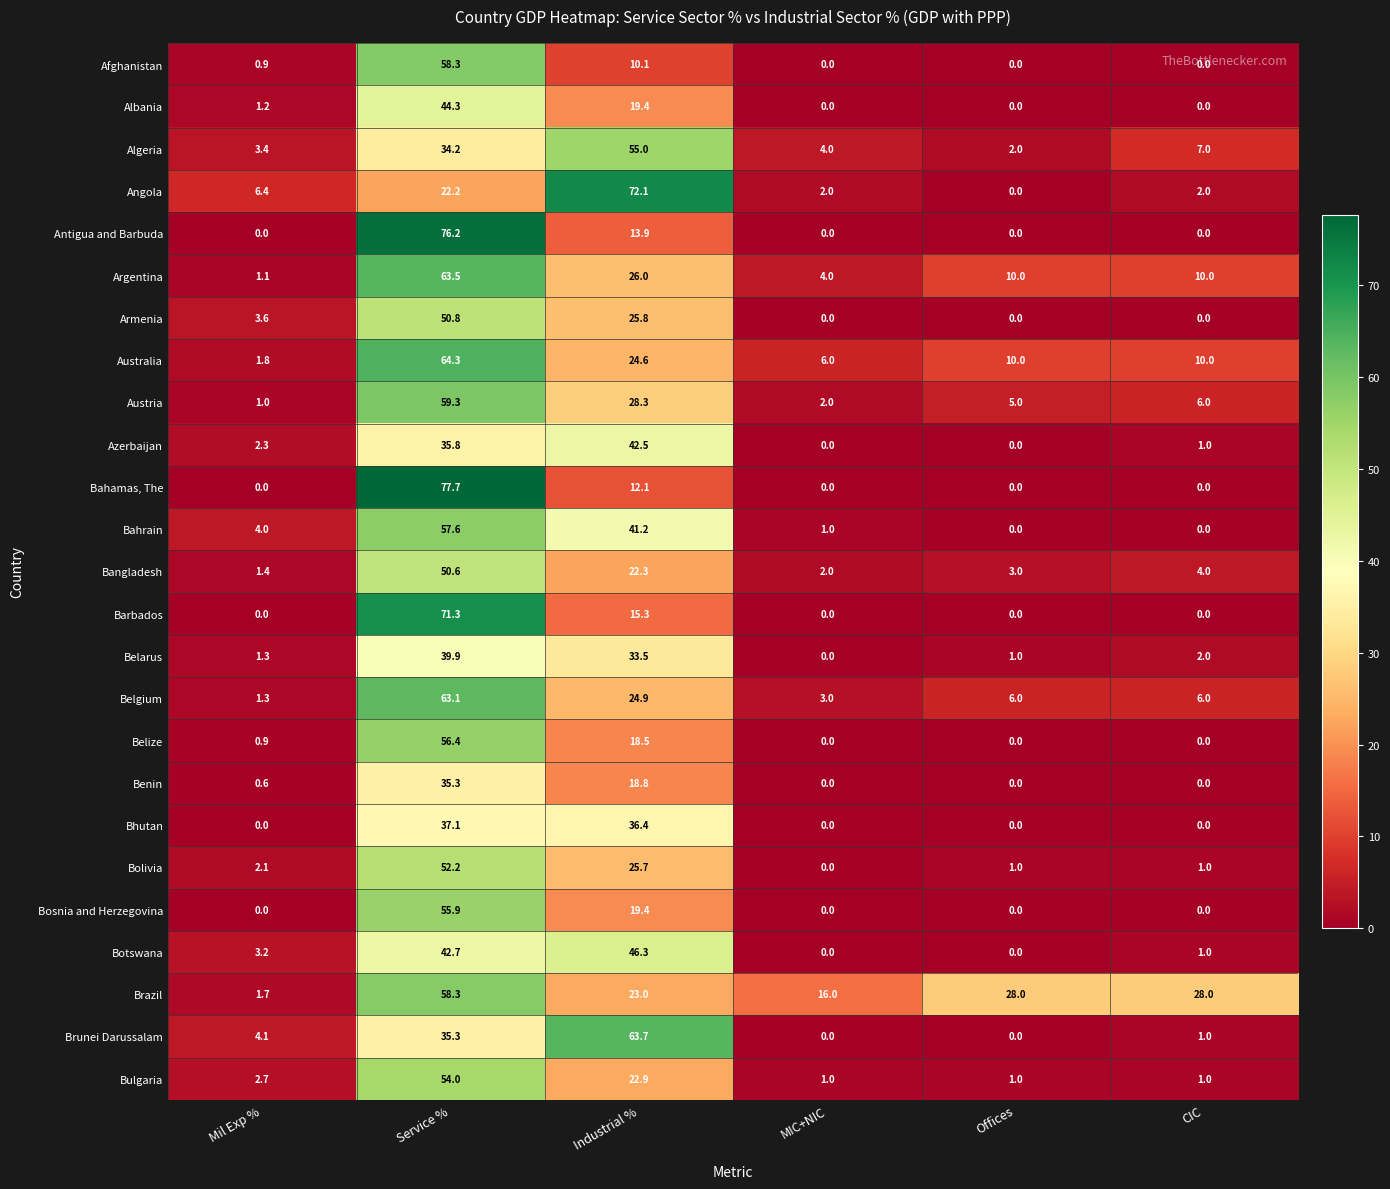

What is the difference between the maximum and minimum values in the Algeria series?

53.0